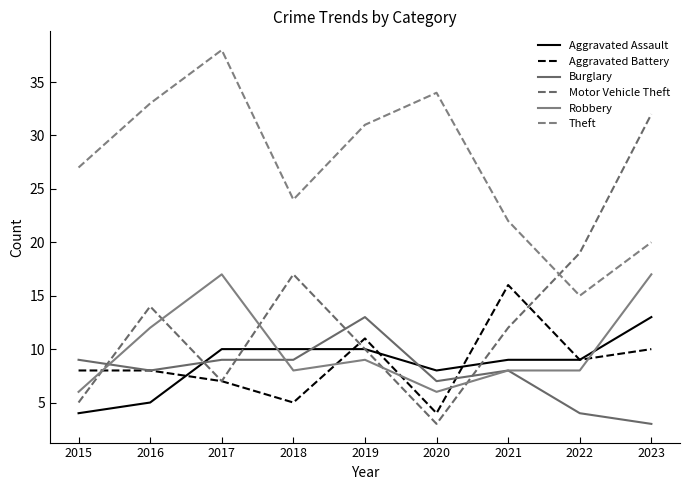

What is the total value across all series at 2017?

88